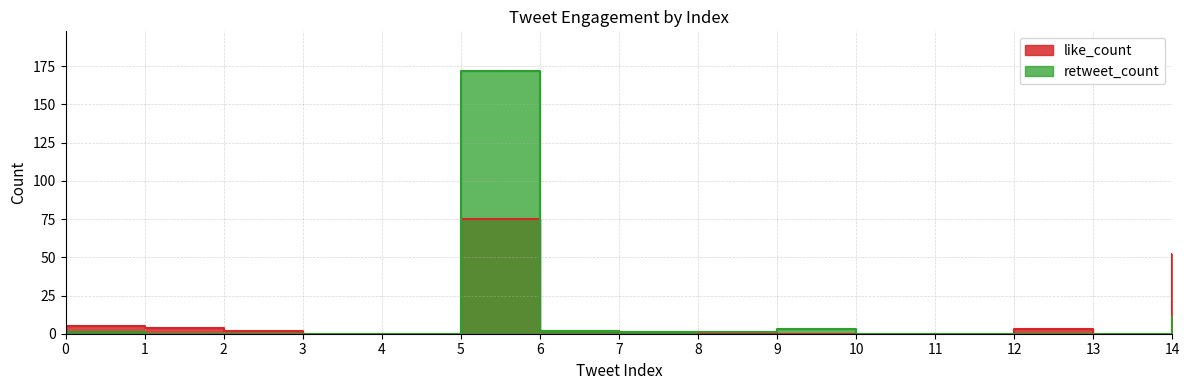

The like_count series shows -35 at 13. True or false?

False